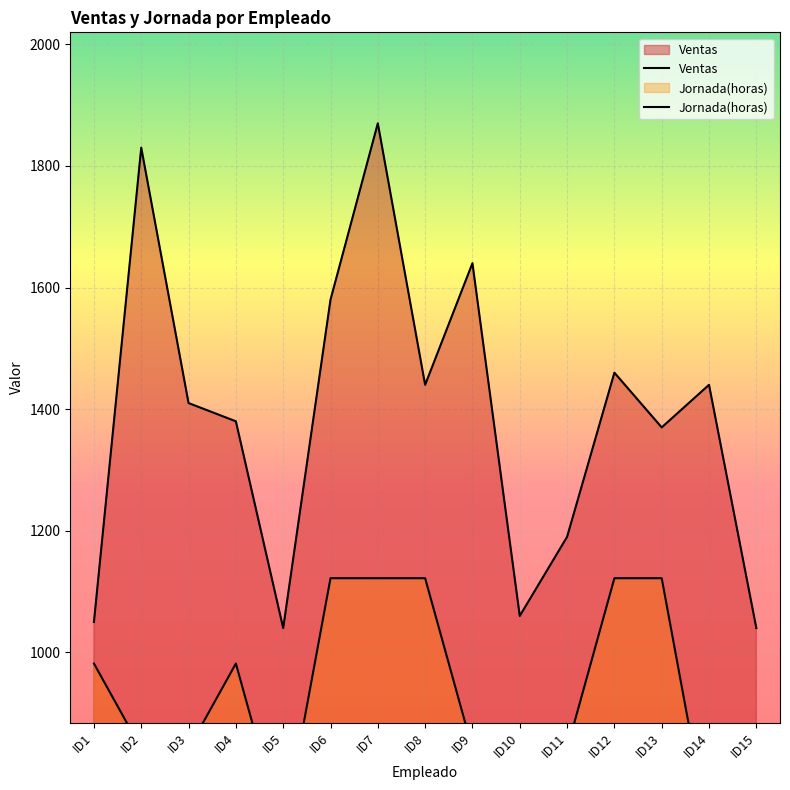

What is the value of the Ventas point at the 2nd from the left?

1830.0